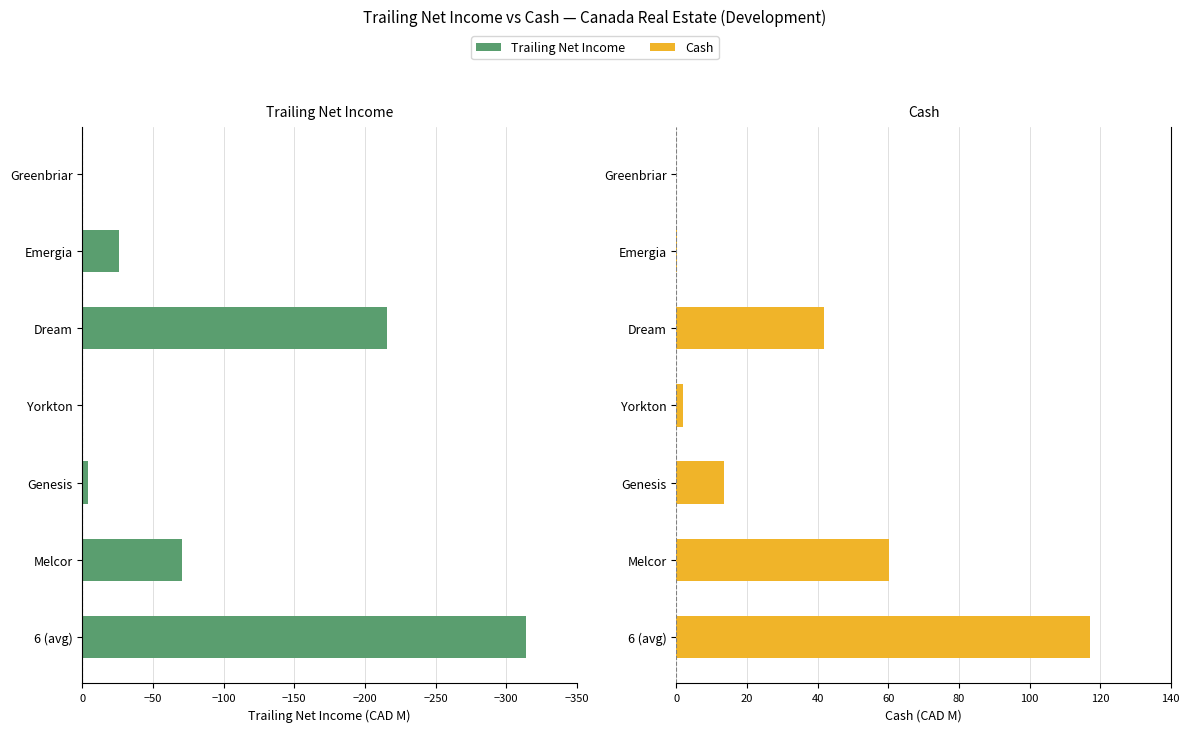

What is the difference between the second highest and minimum values in the trailing_net_income series?

314.5